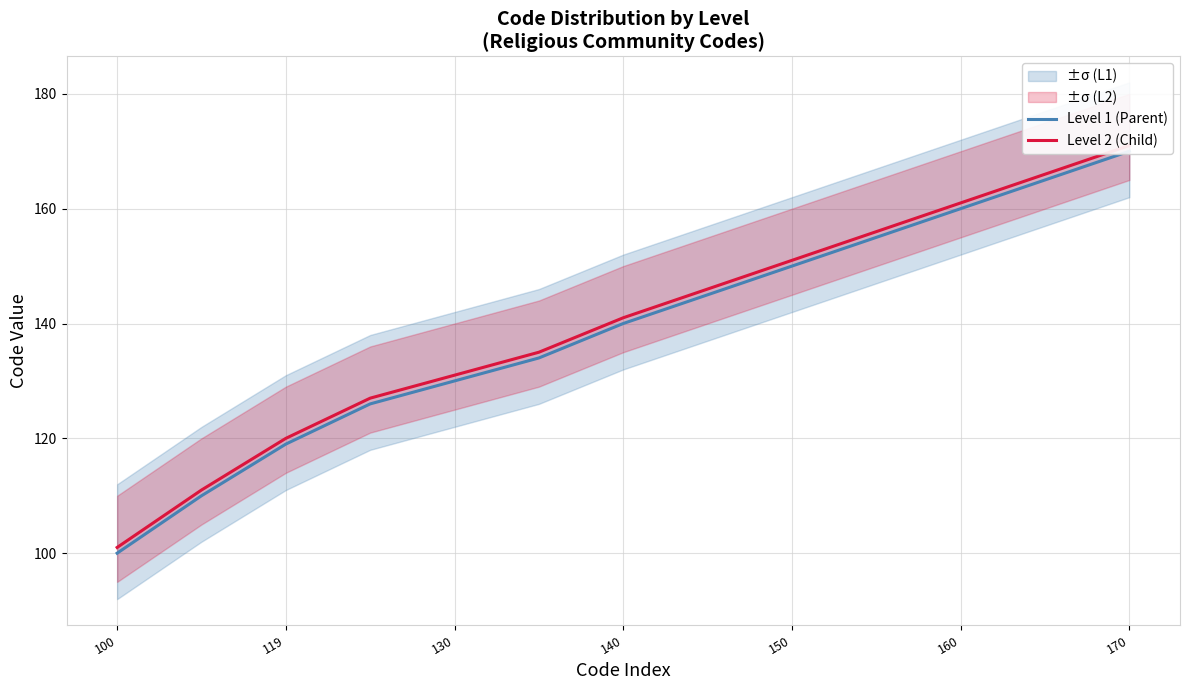

What is the value of the Level 2 (Child) point at the 5th from the left?

131